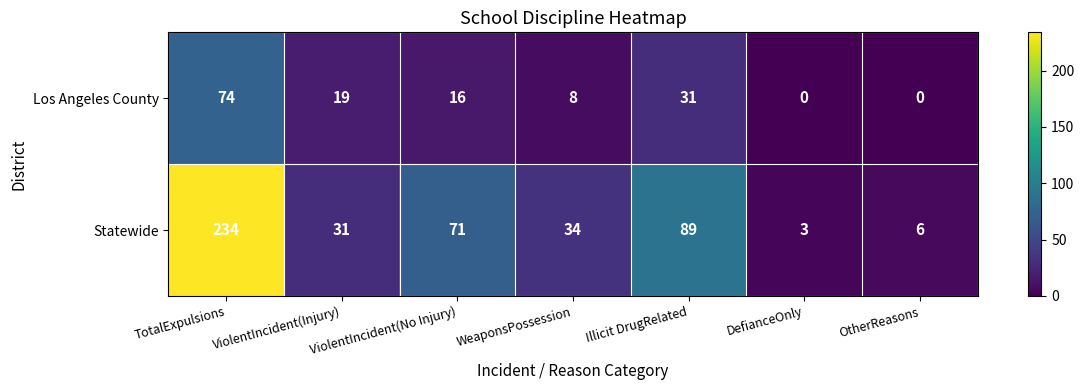

Is it true that Los Angeles County equals 16 at ViolentIncident(No Injury)?

True